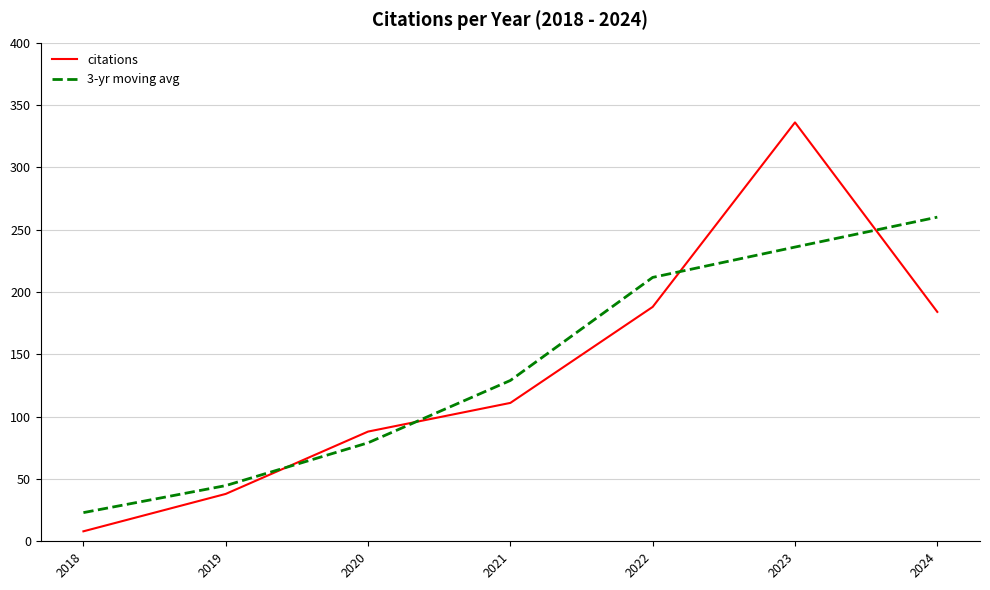

True or false: 3-yr moving avg has a value of 56.6 at 2022.

False